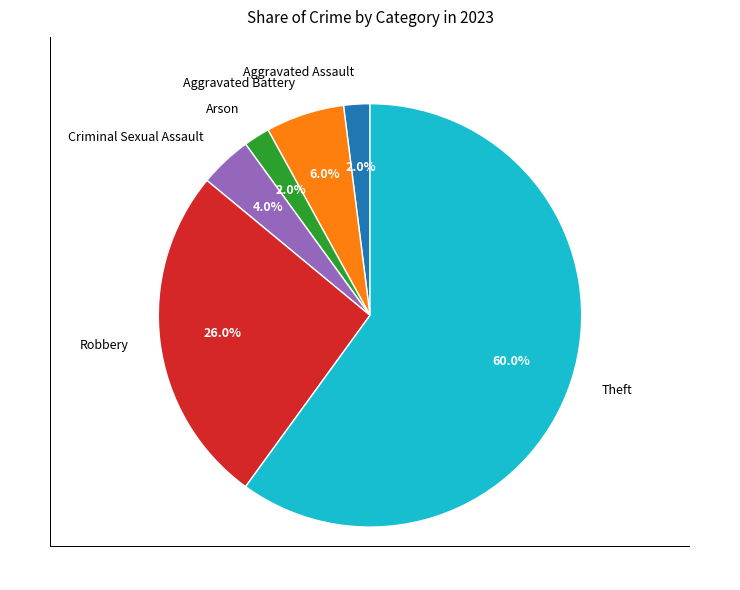

Between Robbery and Aggravated Assault, which is larger?

Robbery